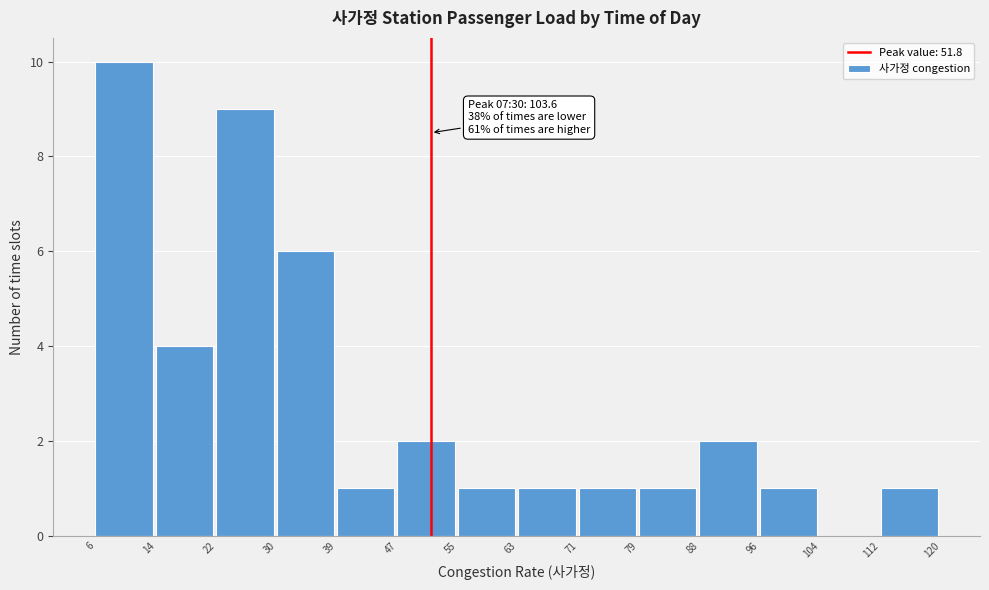

Over which range of the x-axis is the bar tallest?

6 to 14